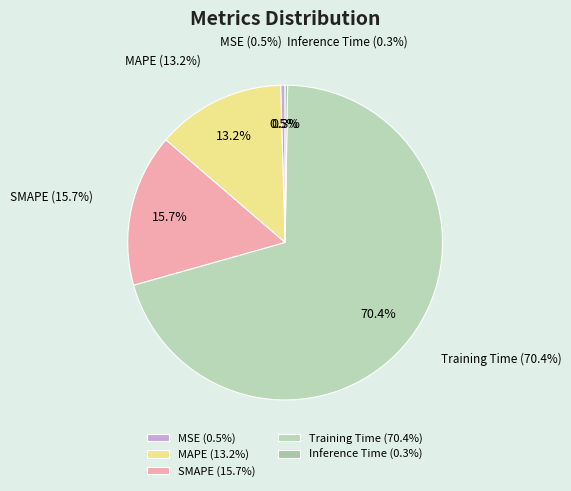

To the nearest percent, what is the combined percentage of Inference Time and SMAPE?

16%